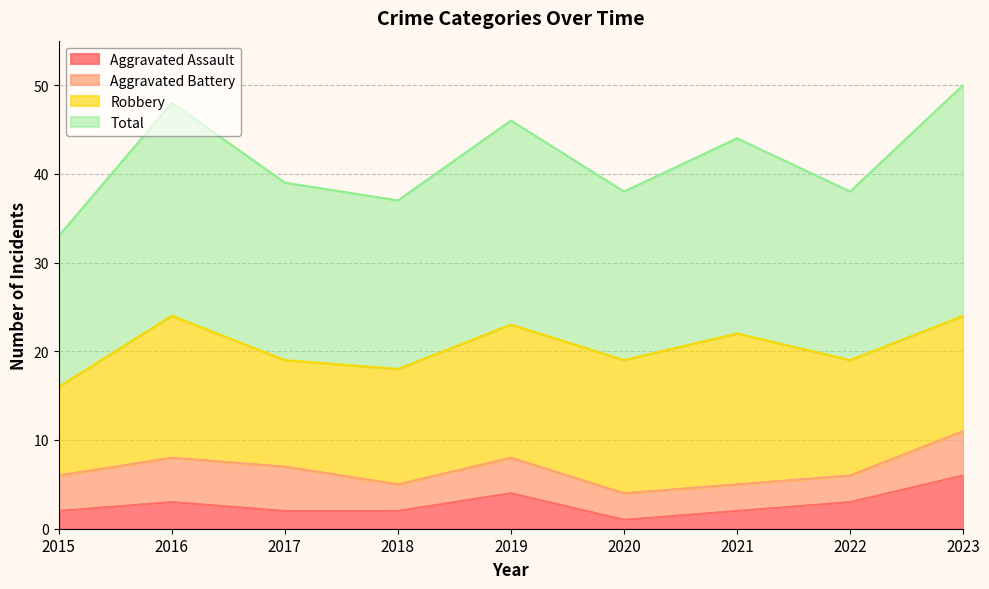

True or false: Total and Aggravated Assault cross at least once.

False